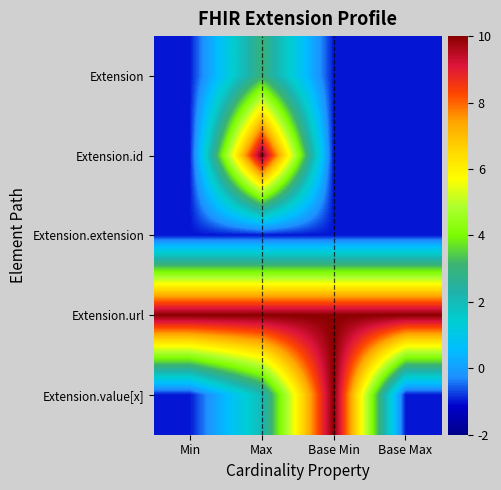

Which series has the widest spread of values?

Extension.id